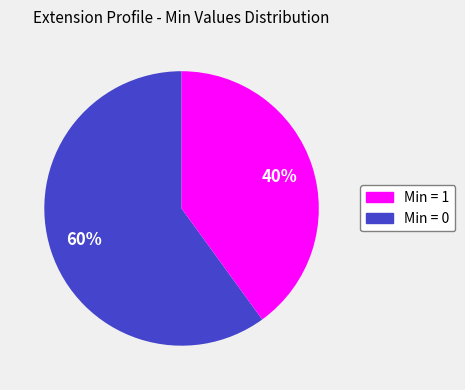

To the nearest percent, what is the average slice percentage?

50%